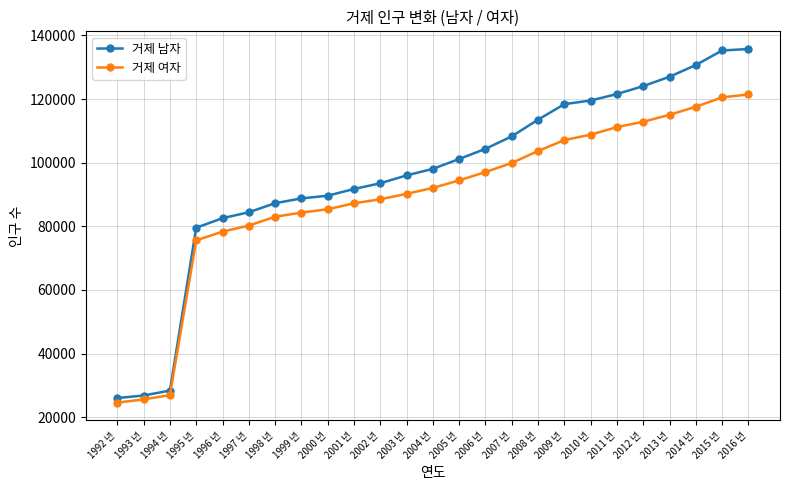

The value of 거제 여자 at 2010 년 is 108808. True or false?

True